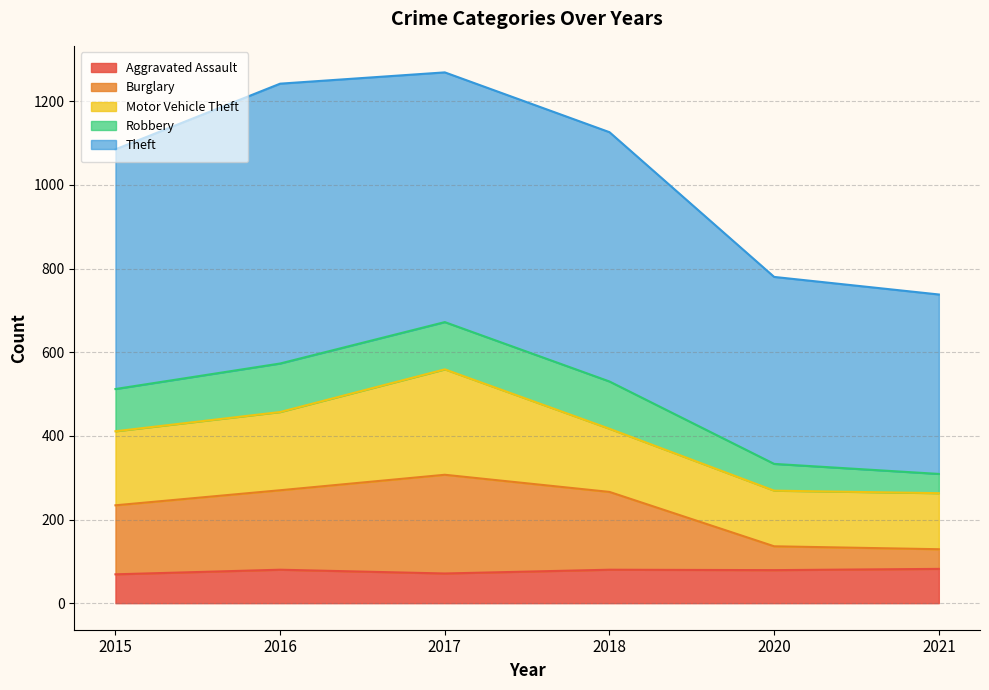

True or false: Aggravated Assault and Motor Vehicle Theft cross at least once.

False